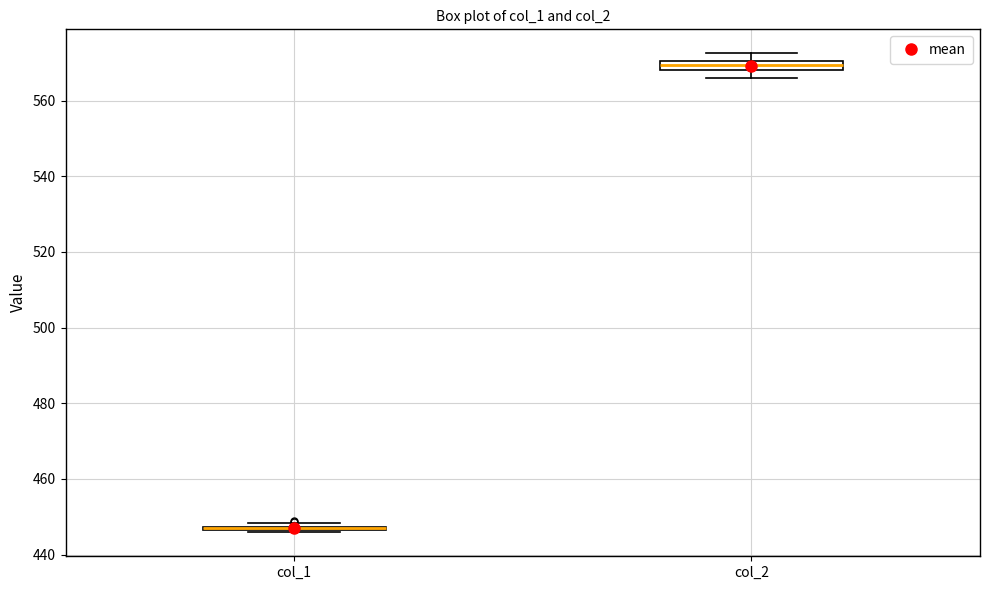

Where does the upper whisker of the box for col_2 end on the y-axis? The values are not printed on the chart, so give them approximately, as read against the axis.

572